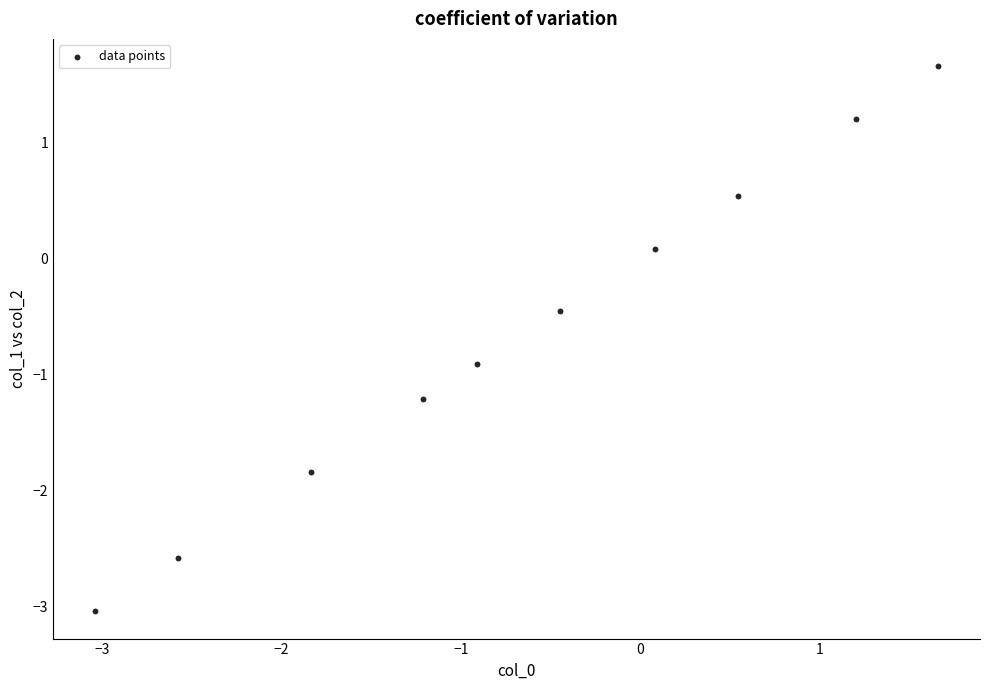

What is the average Y value?

-0.7